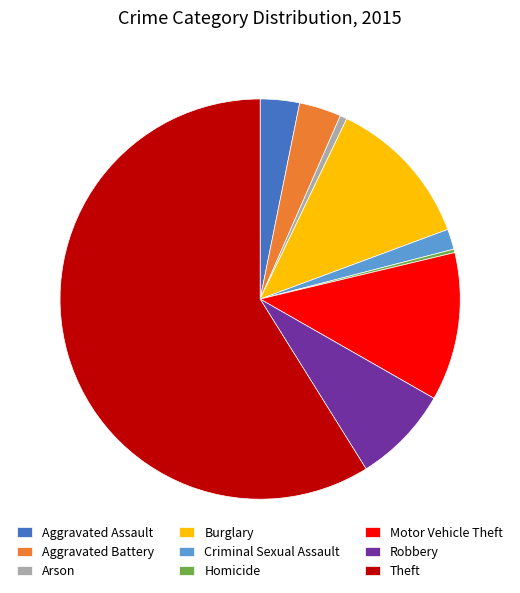

Which category has the biggest portion of the pie?

Theft